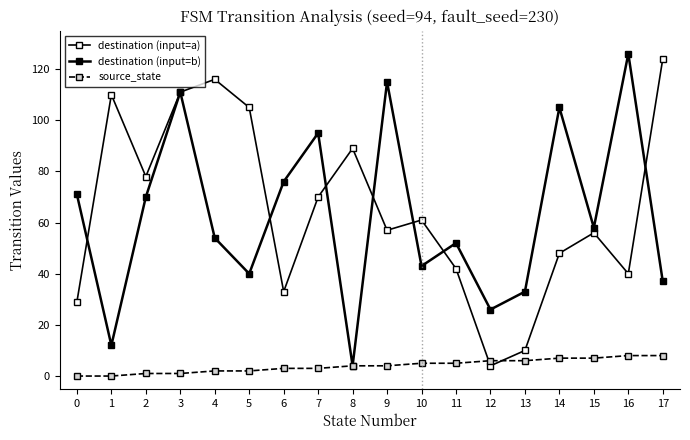

Which has a higher value, 15 or 9?

9